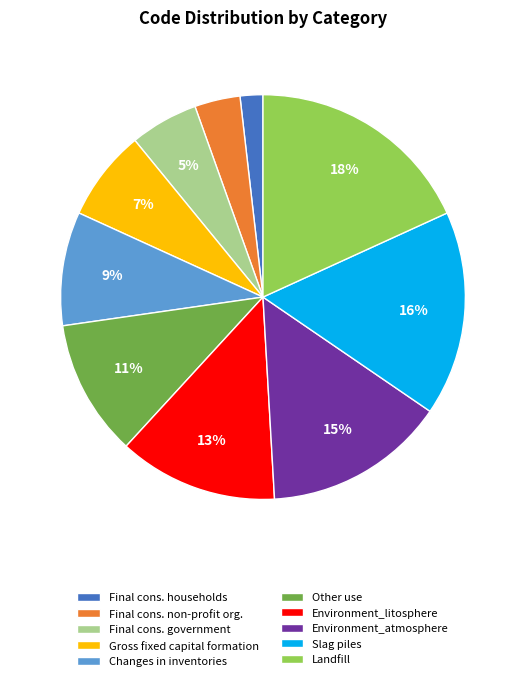

How many slices are in this pie chart?

10